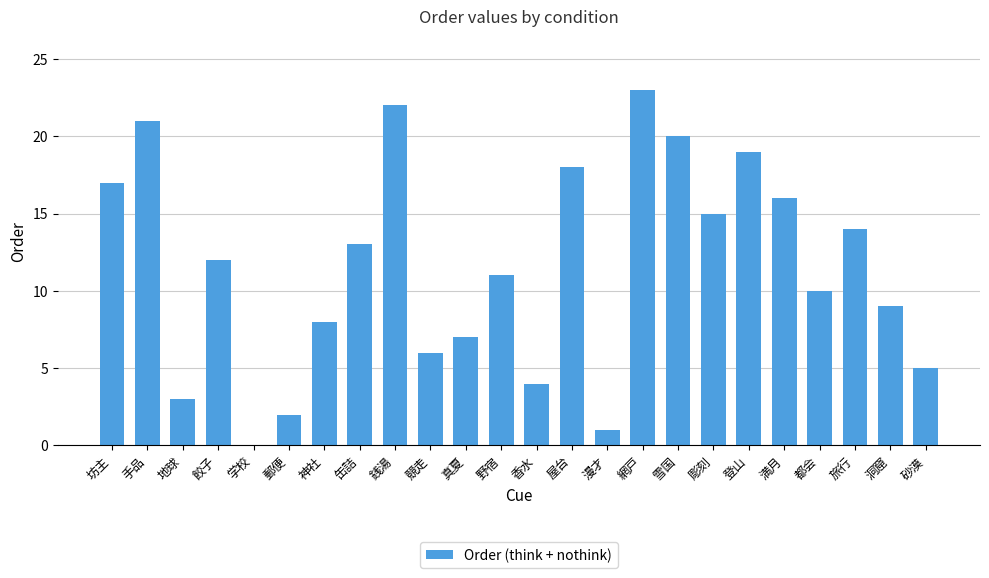

Reading left to right, transcribe all the data shown in this chart.

17	21	3	12	0	2	8	13	22	6	7	11	4	18	1	23	20	15	19	16	10	14	9	5